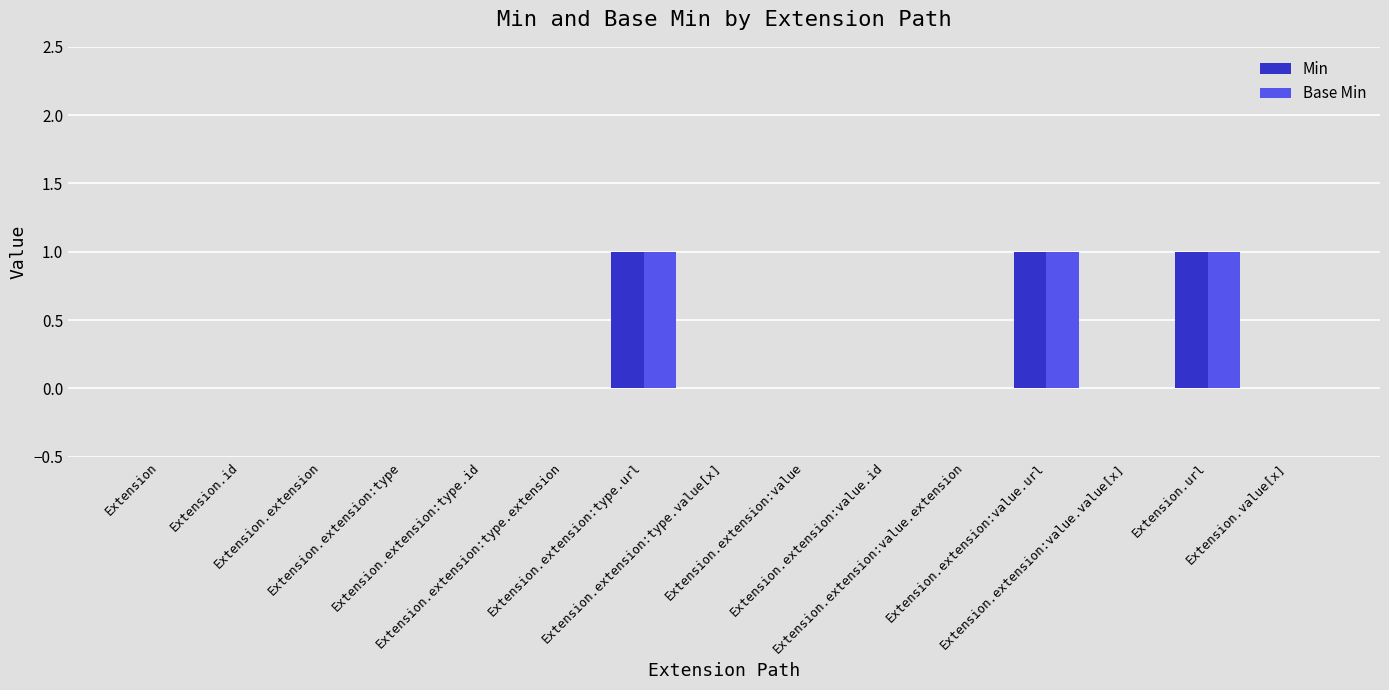

What is the sum of all Base Min values?

3